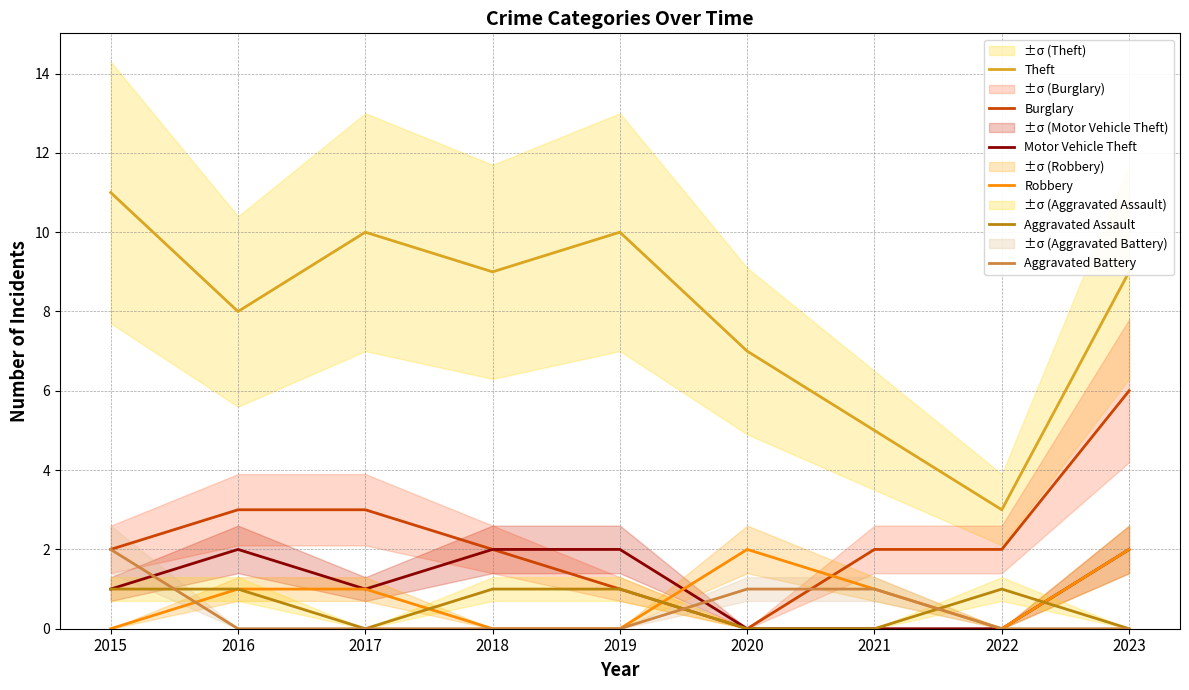

How many categories are shown in the chart?

9